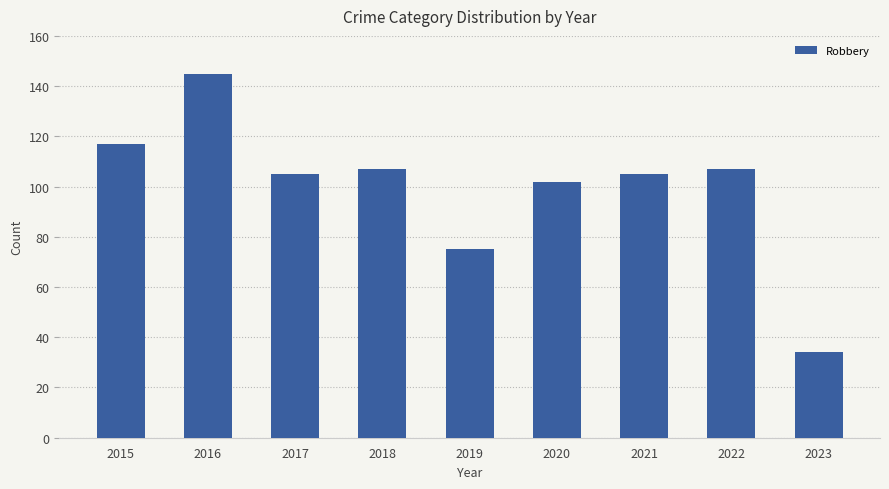

What is the greatest value displayed?

145